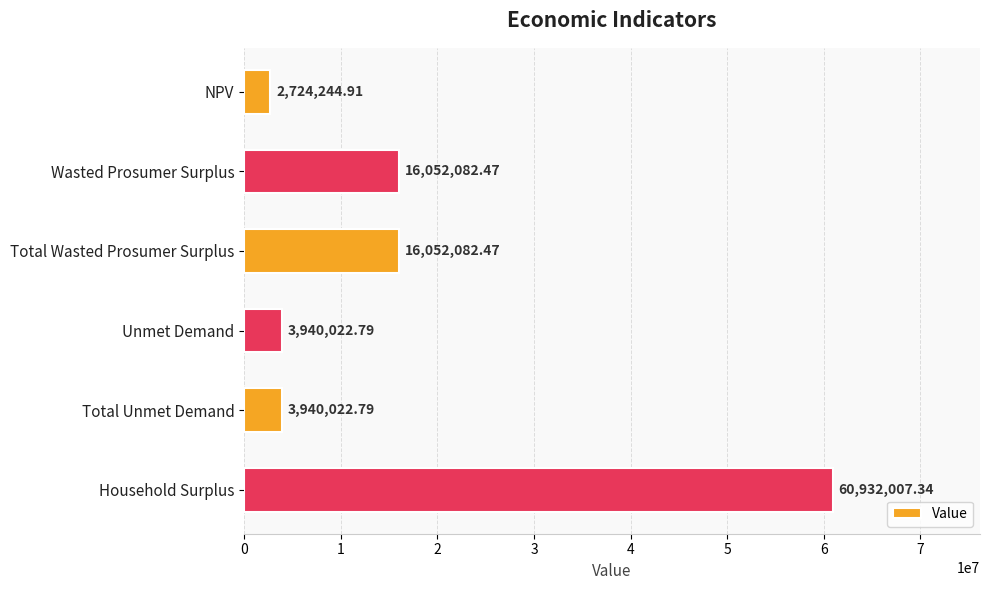

What is the label of the 3rd bar from the top?

Total Wasted Prosumer Surplus